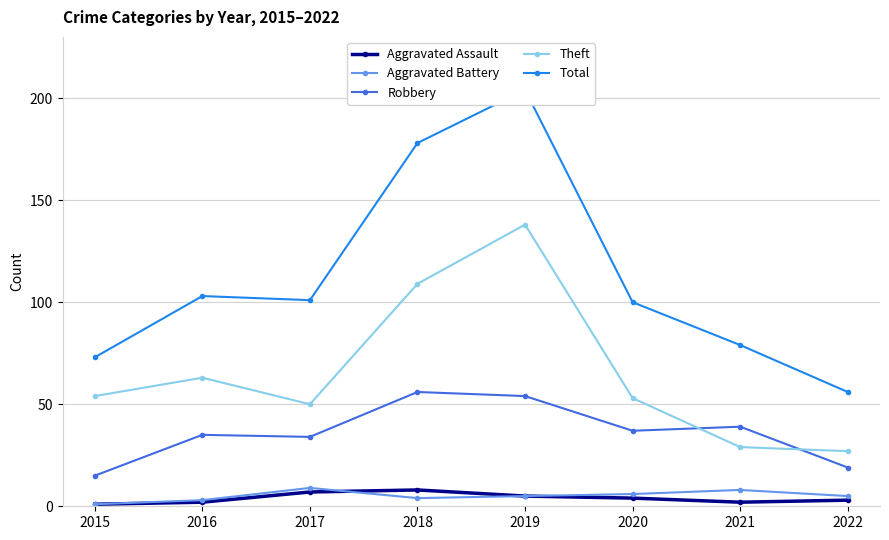

True or false: Total has more than 0 interior local peaks.

True